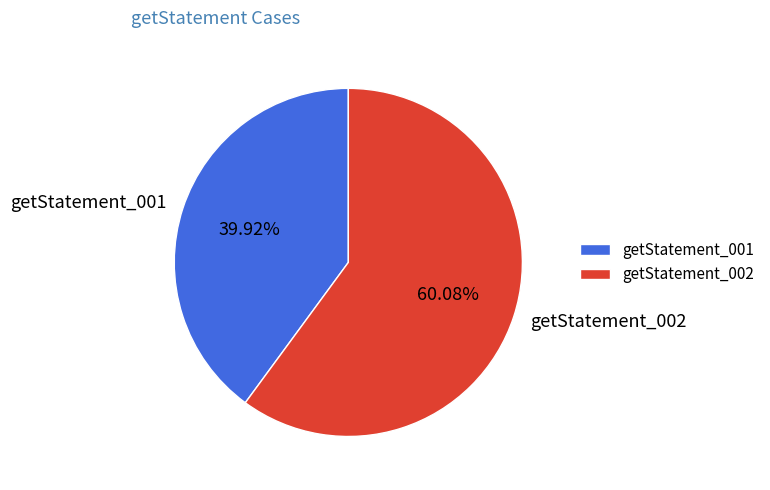

What percentage do getStatement_002 and getStatement_001 together represent?

100.0%